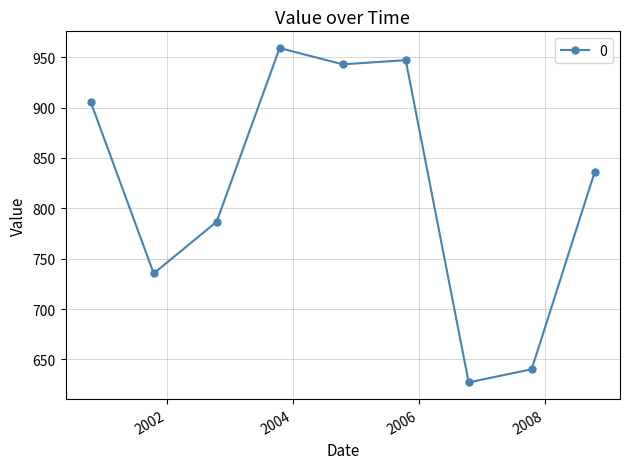

What is the value of the 5th point from the left?

942.9